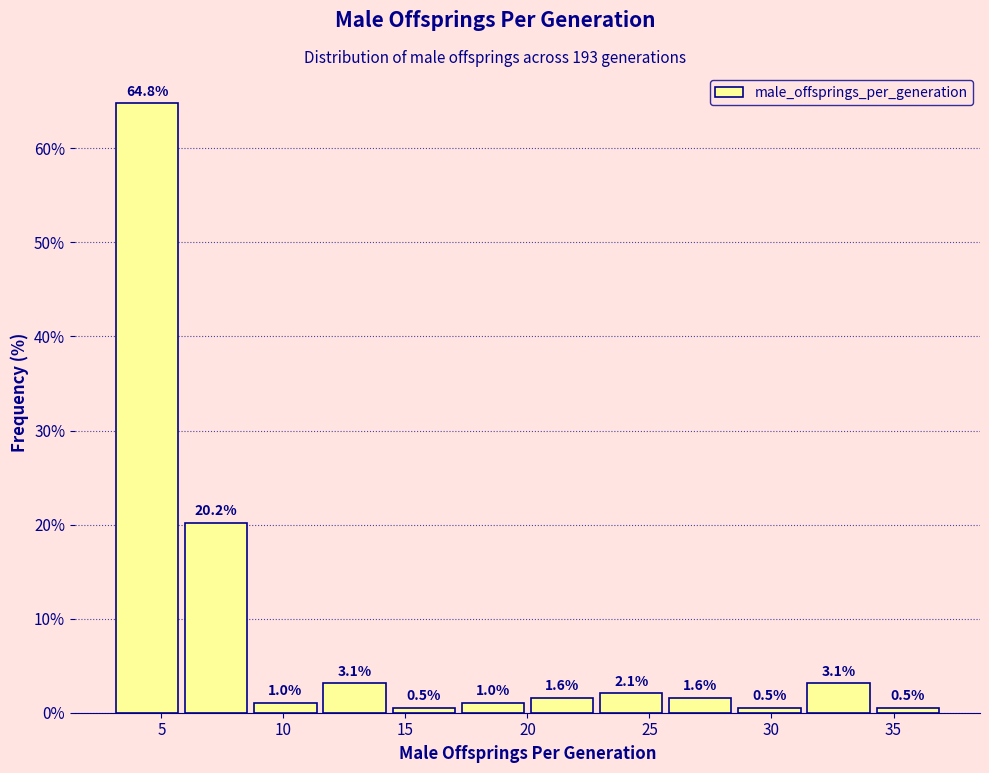

How tall is the bar that spans 34.0 to 37.0 on the x-axis? The bar edges are not printed on the chart, so give them approximately, as read against the axis.

0.5